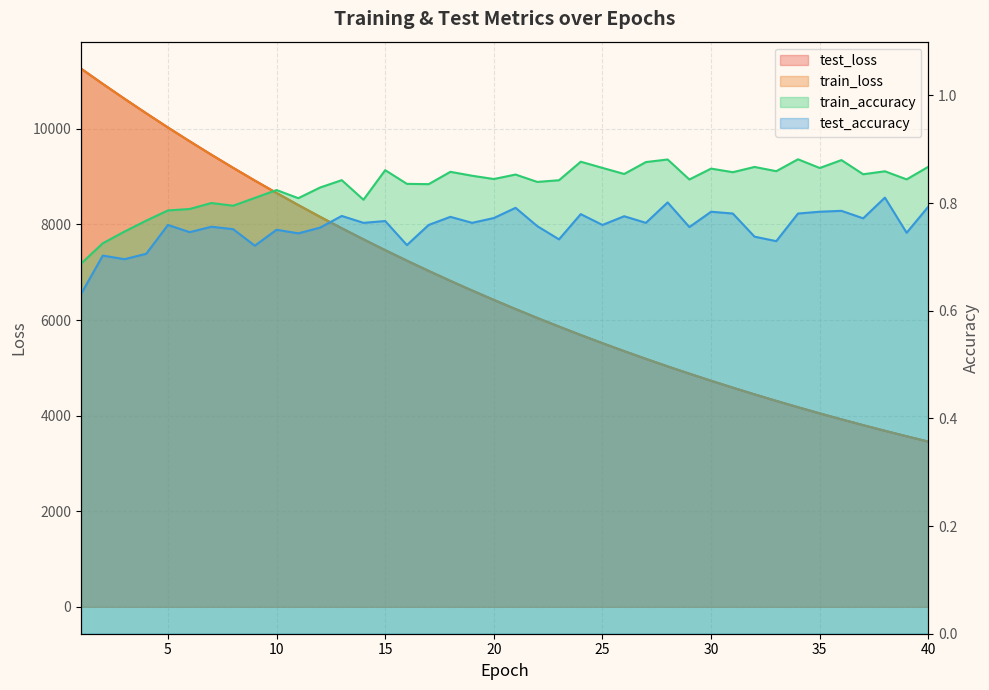

The train_accuracy series shows 0.3 at 34. True or false?

False